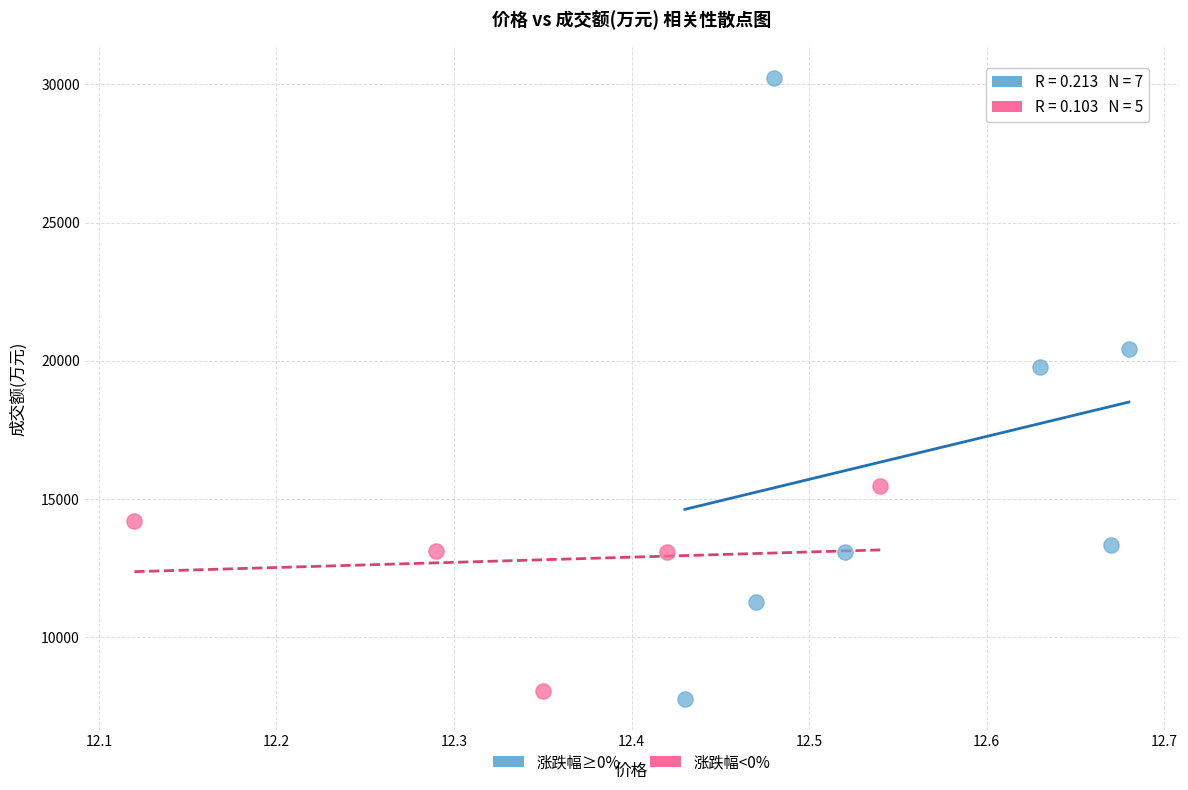

Which series has the largest Y range (max minus min)?

涨跌幅≥0%